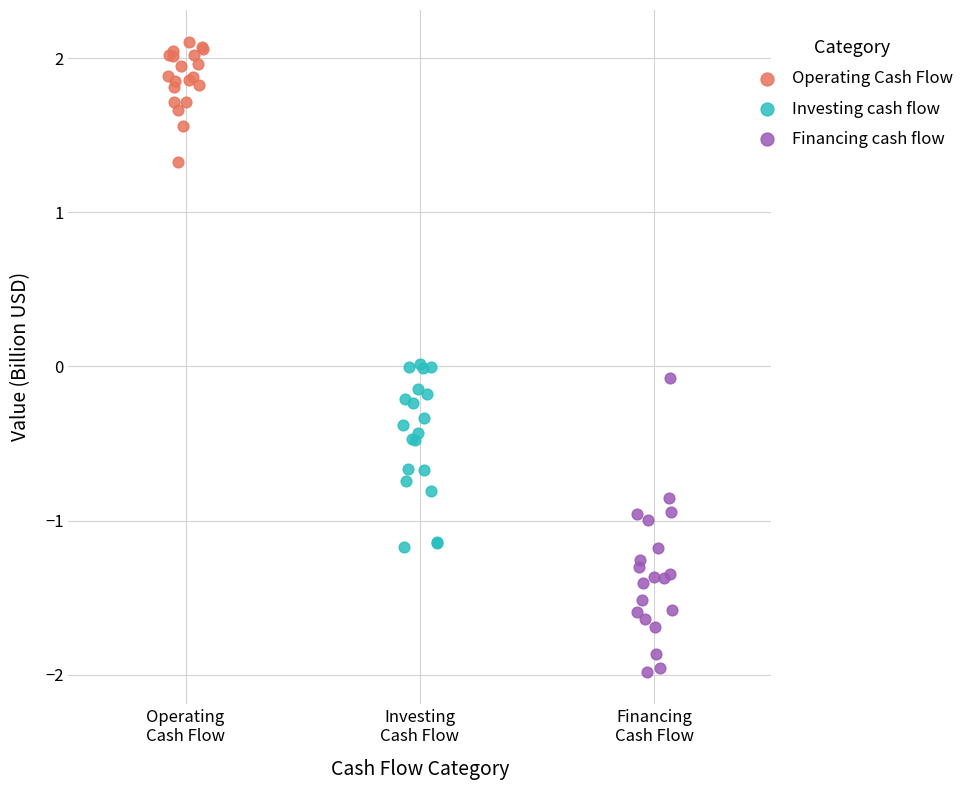

Which series contains the lowest Y value?

Financing cash flow